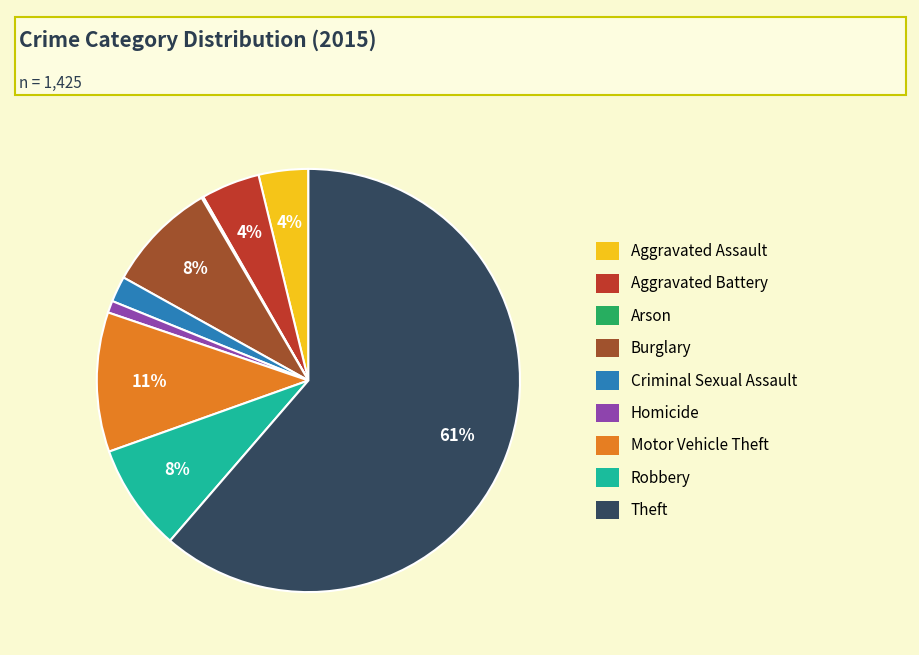

Between Aggravated Assault and Homicide, which is larger?

Aggravated Assault